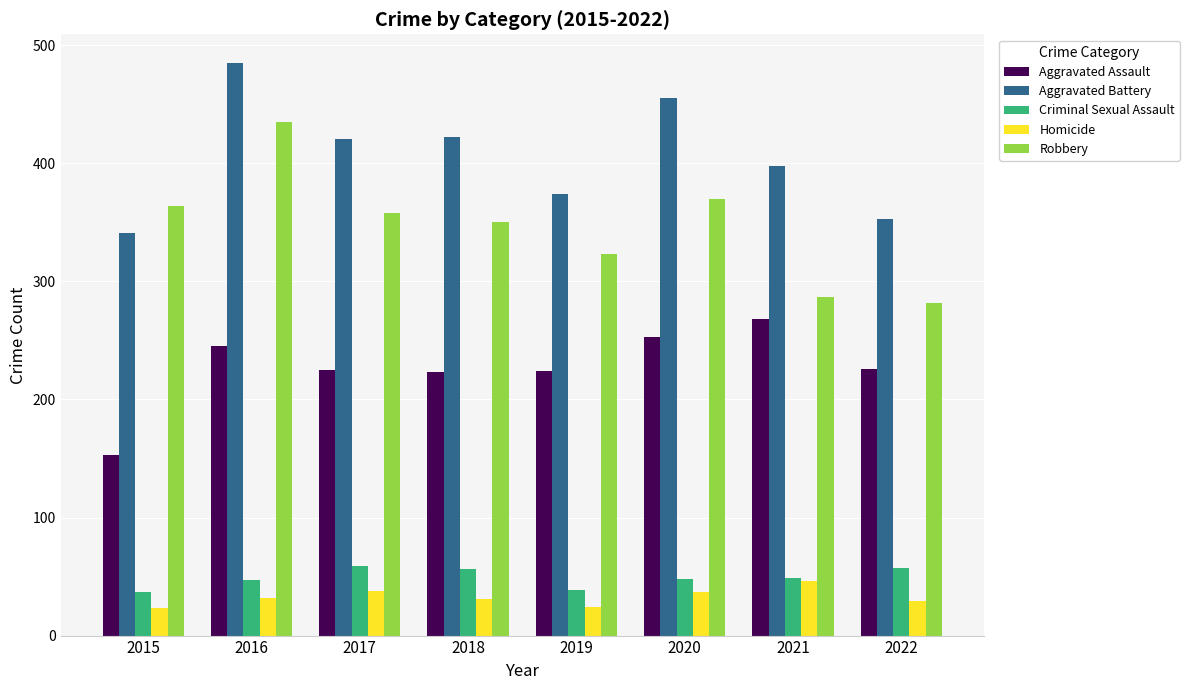

How many bars are there in each group?

5